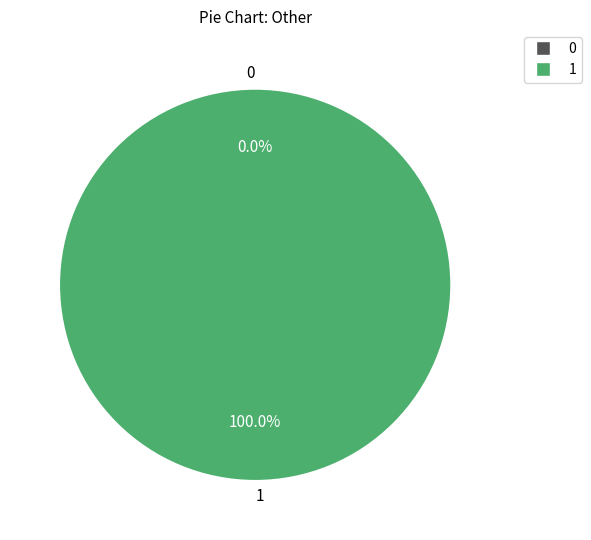

How many slices are in this pie chart?

2